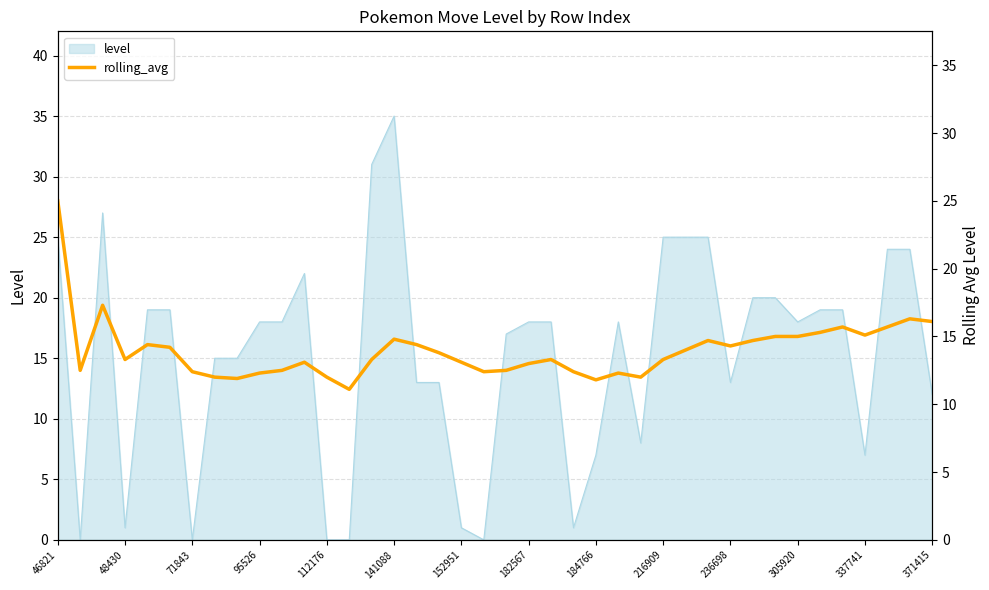

At which label does the data first exceed 13?

46821